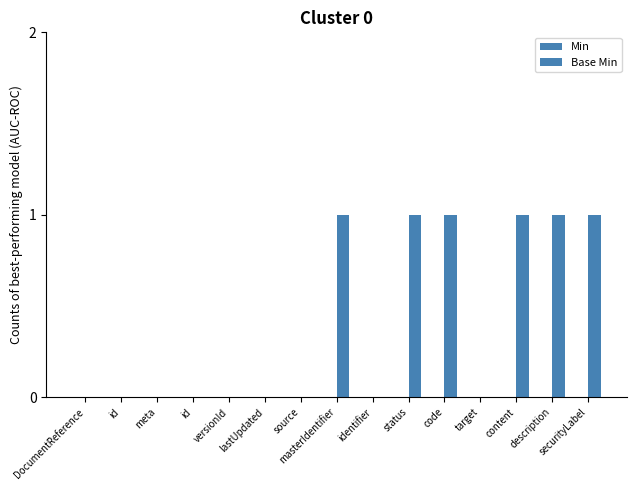

How many categories are shown in the chart?

15